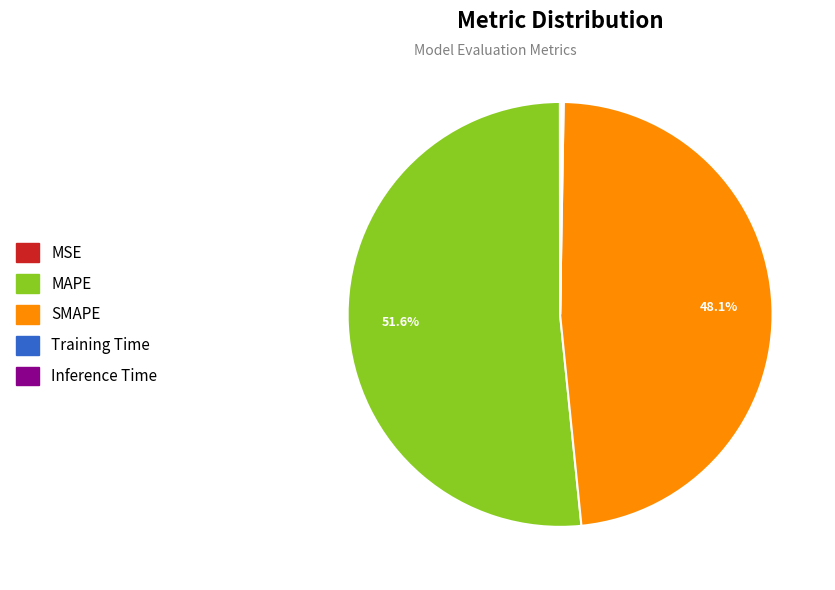

What is the largest slice in the pie chart?

MAPE